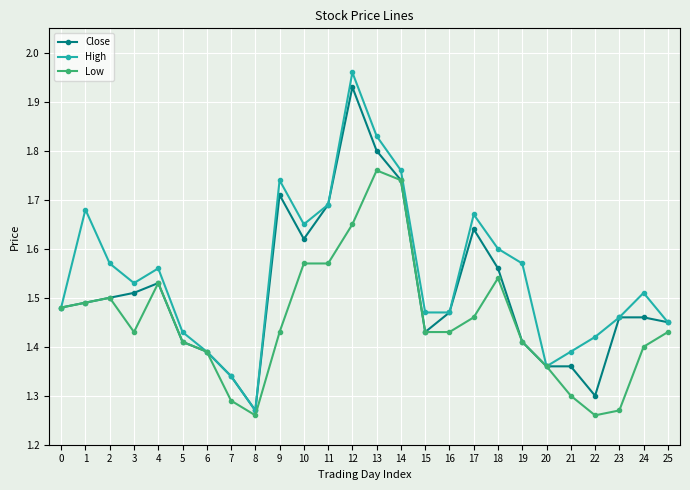

At which category does High reach its first local valley?

3